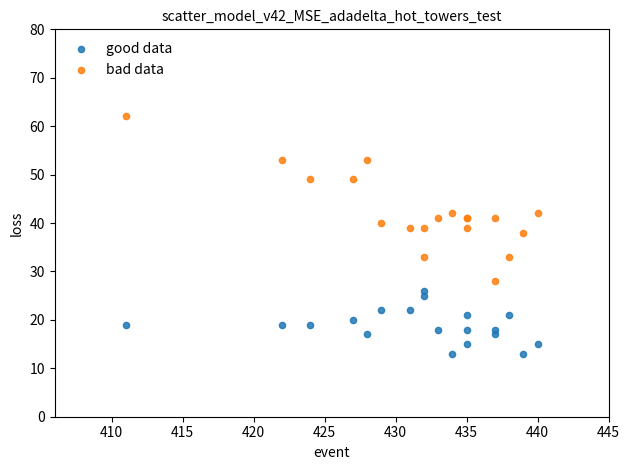

Which series reaches the minimum Y coordinate?

good data